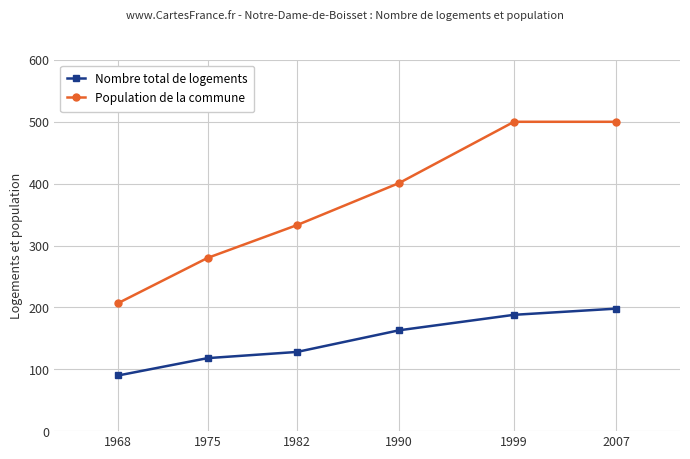

Which series has the largest total across all categories?

Population de la commune